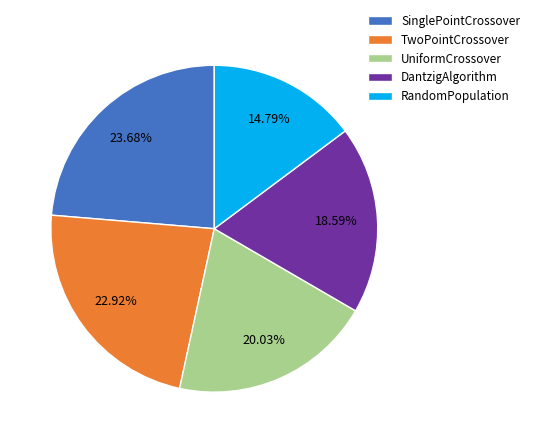

Rank the categories by value from highest to lowest.

SinglePointCrossover, TwoPointCrossover, UniformCrossover, DantzigAlgorithm, RandomPopulation